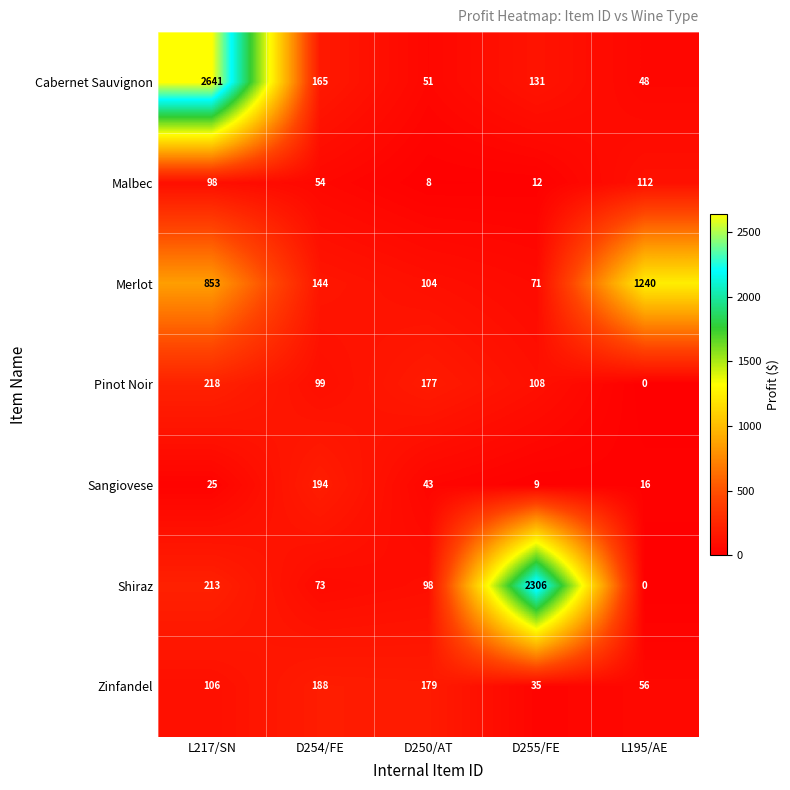

The value of Cabernet Sauvignon at D250/AT is 86. True or false?

False